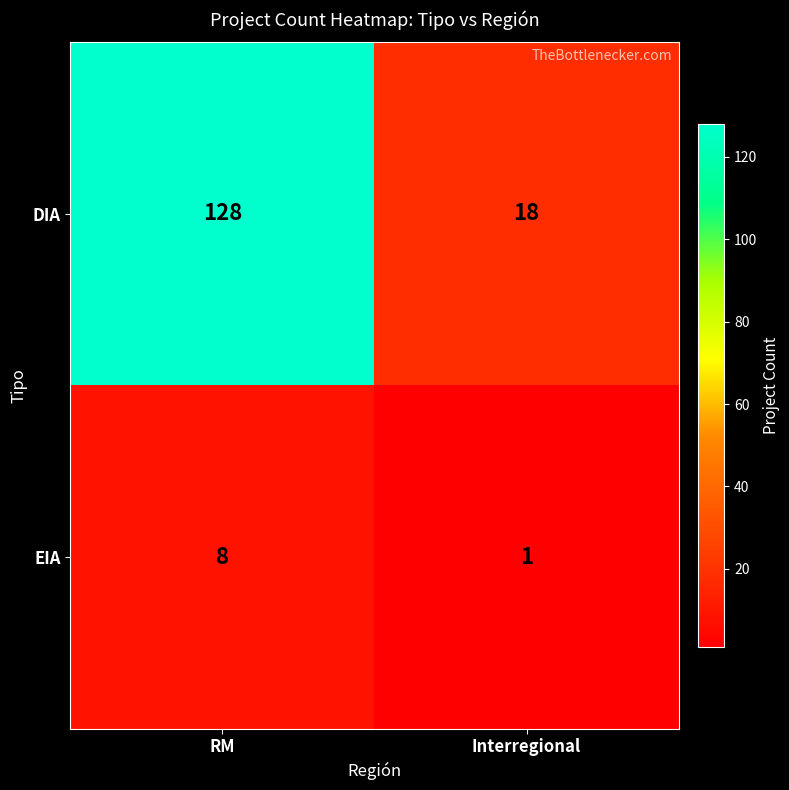

True or false: EIA has a value of 1 at Interregional.

True